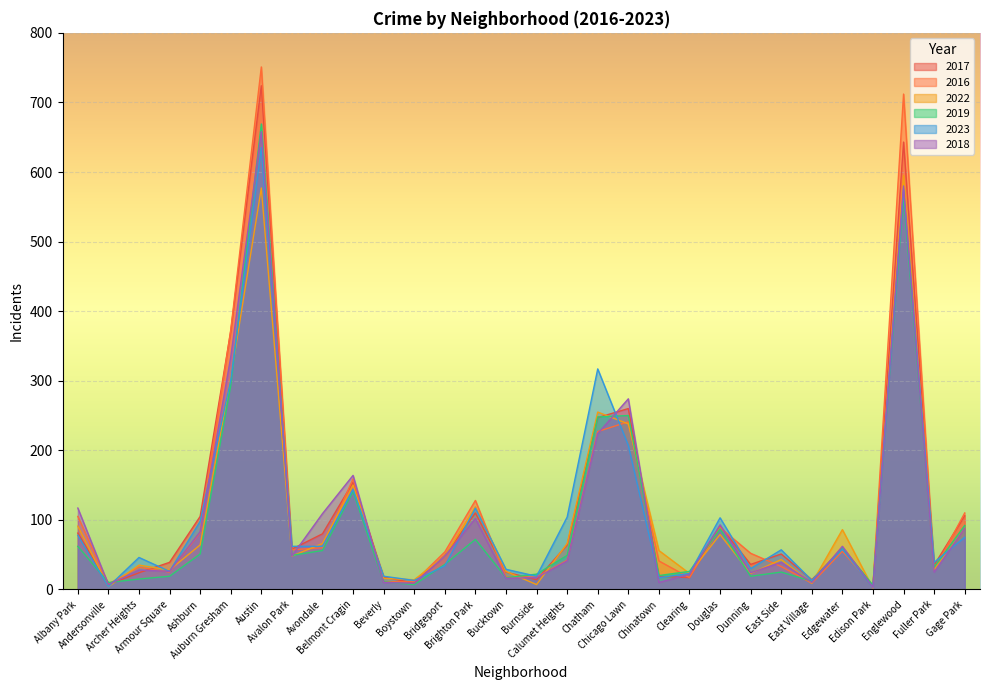

What is the approximate value of 2017 at Avalon Park?

58